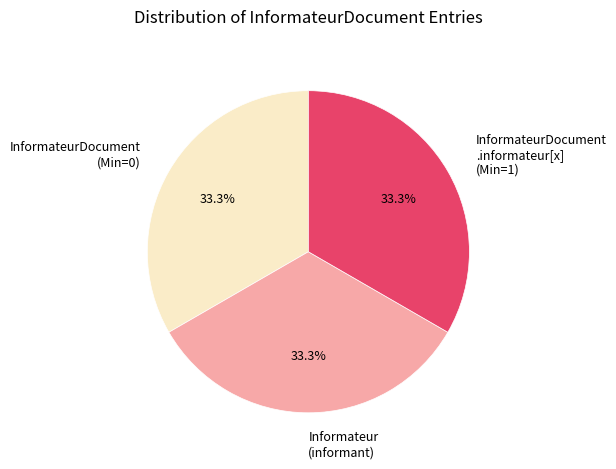

How many slices are in this pie chart?

3